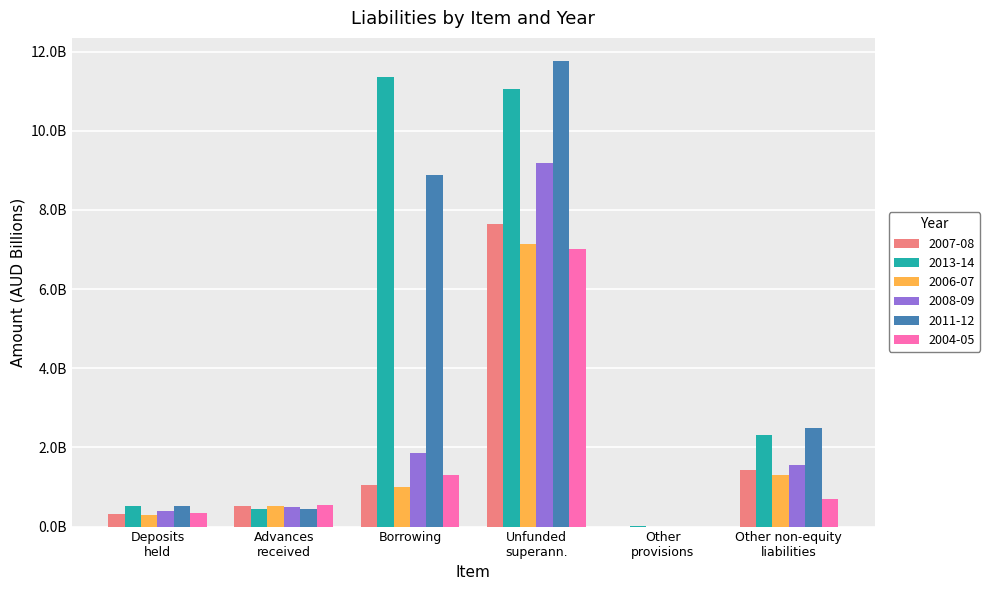

What is the label of the 2nd bar from the left?

Advances received